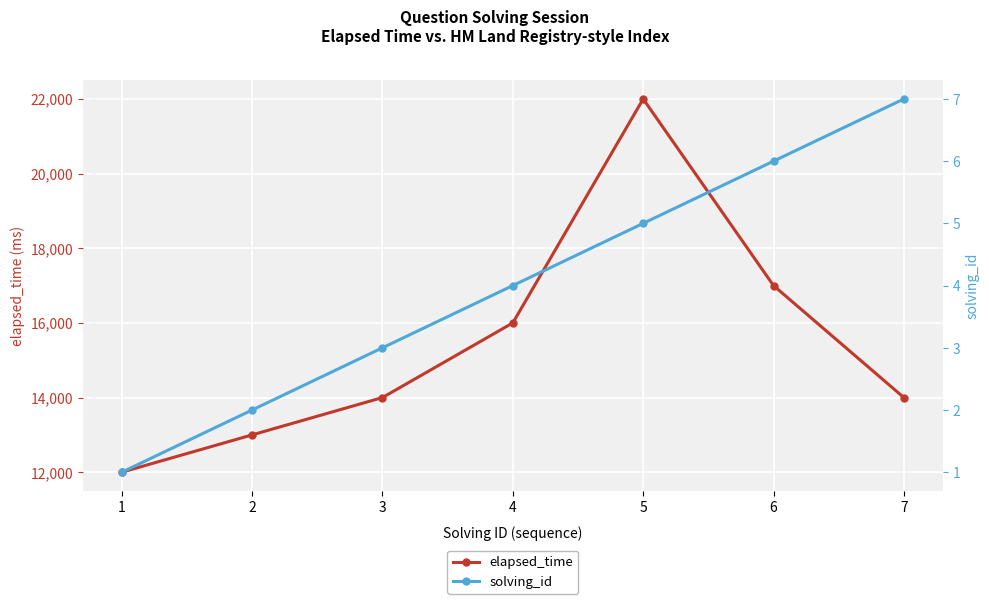

Which category has the lowest value in the solving_id series?

1